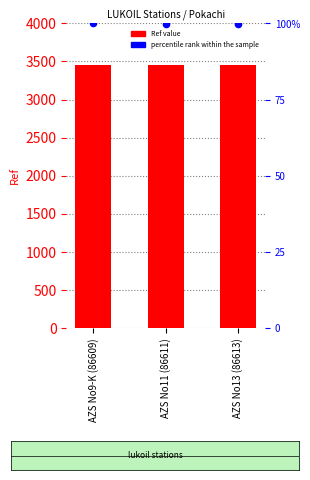

Which series reaches the maximum Y coordinate?

Ref